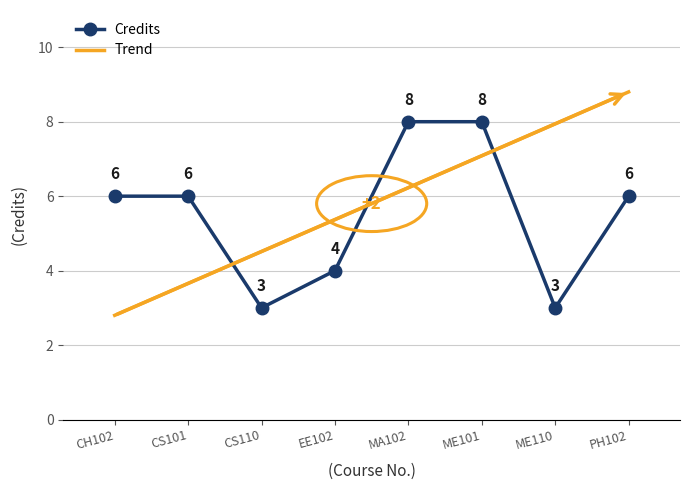

Rank the categories by value from lowest to highest.

CS110, ME110, EE102, CH102, CS101, PH102, MA102, ME101